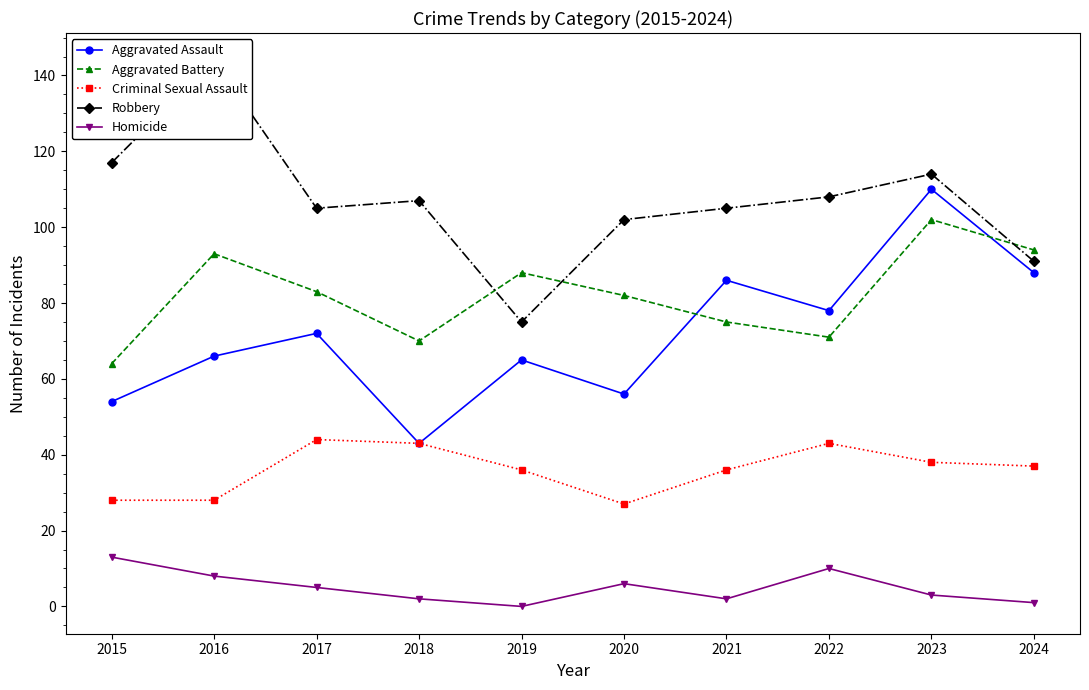

Which category has the highest value in the Aggravated Assault series?

2023